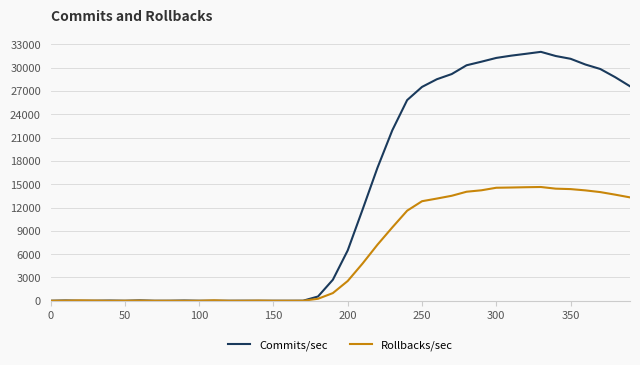

Which series has the largest total across all categories?

Commits/sec